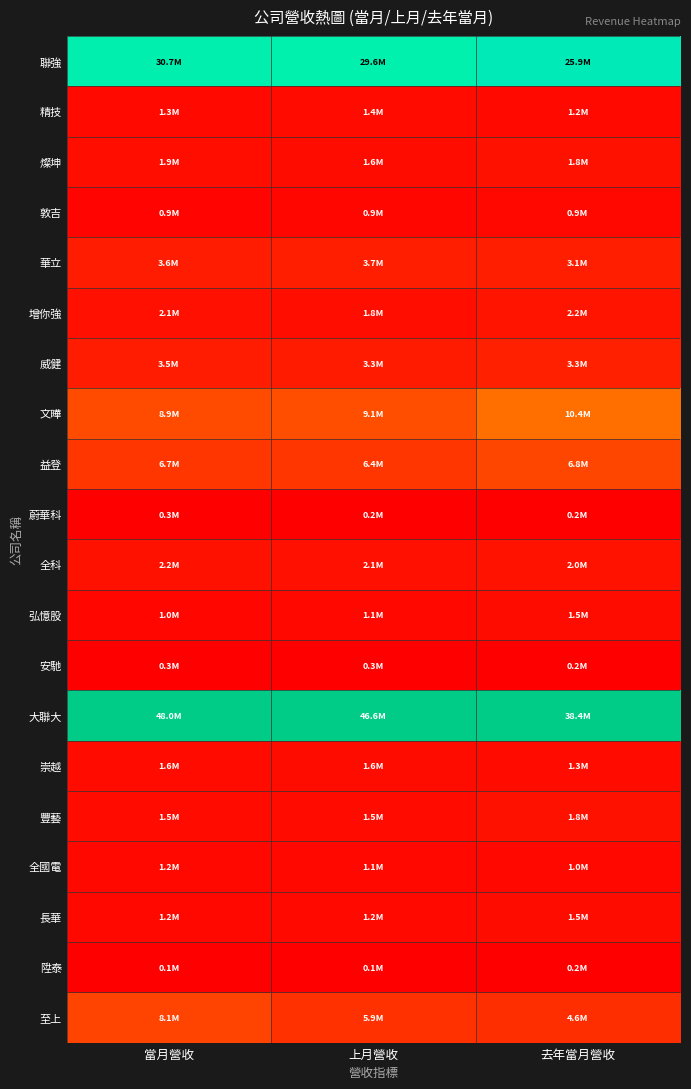

Reading left to right, transcribe all the data shown in this chart.

聯強: 當月營收=0.6	上月營收=0.6	去年當月營收=0.7
精技: 當月營收=0.0	上月營收=0.0	去年當月營收=0.0
燦坤: 當月營收=0.0	上月營收=0.0	去年當月營收=0.0
敦吉: 當月營收=0.0	上月營收=0.0	去年當月營收=0.0
華立: 當月營收=0.1	上月營收=0.1	去年當月營收=0.1
增你強: 當月營收=0.0	上月營收=0.0	去年當月營收=0.1
威健: 當月營收=0.1	上月營收=0.1	去年當月營收=0.1
文曄: 當月營收=0.2	上月營收=0.2	去年當月營收=0.3
益登: 當月營收=0.1	上月營收=0.1	去年當月營收=0.2
蔚華科: 當月營收=0.0	上月營收=0.0	去年當月營收=0.0
全科: 當月營收=0.0	上月營收=0.0	去年當月營收=0.0
弘憶股: 當月營收=0.0	上月營收=0.0	去年當月營收=0.0
安馳: 當月營收=0.0	上月營收=0.0	去年當月營收=0.0
大聯大: 當月營收=1.0	上月營收=1.0	去年當月營收=1.0
崇越: 當月營收=0.0	上月營收=0.0	去年當月營收=0.0
豐藝: 當月營收=0.0	上月營收=0.0	去年當月營收=0.0
全國電: 當月營收=0.0	上月營收=0.0	去年當月營收=0.0
長華: 當月營收=0.0	上月營收=0.0	去年當月營收=0.0
陞泰: 當月營收=0.0	上月營收=0.0	去年當月營收=0.0
至上: 當月營收=0.2	上月營收=0.1	去年當月營收=0.1